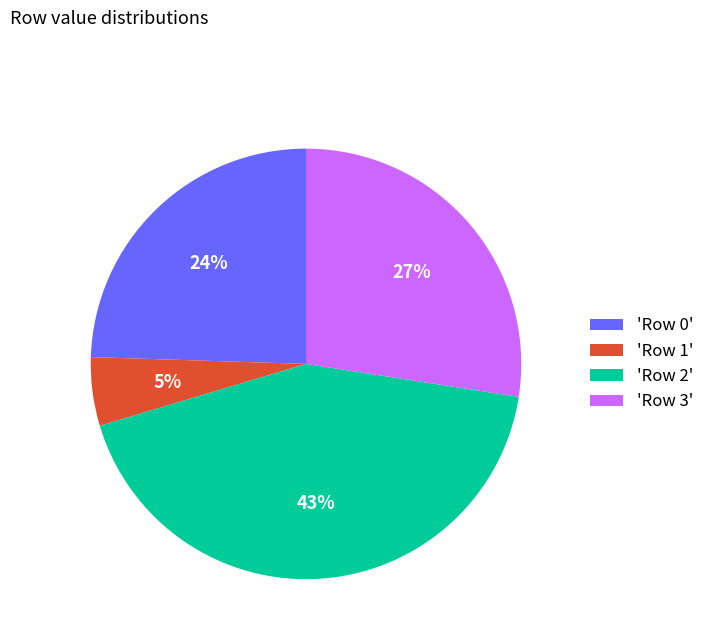

True or false: 'Row 1' accounts for 1% of the total.

False